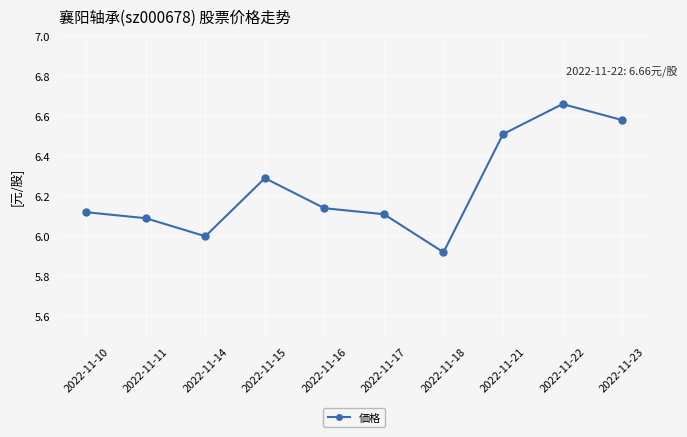

Does the chart have visible grid lines?

Yes